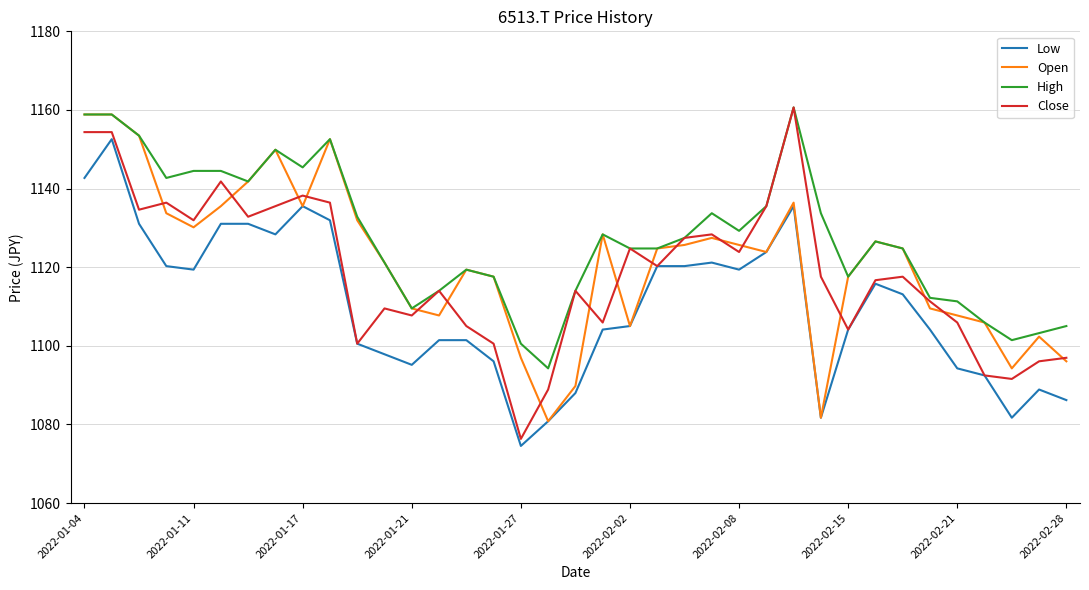

Which series has the largest total across all categories?

High